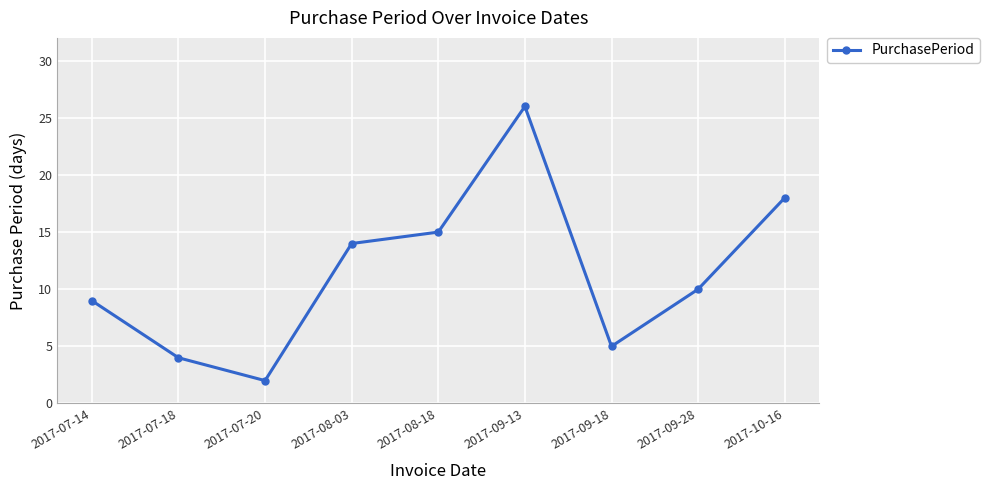

How many interior local peaks (higher than both neighbors) does the data have?

1